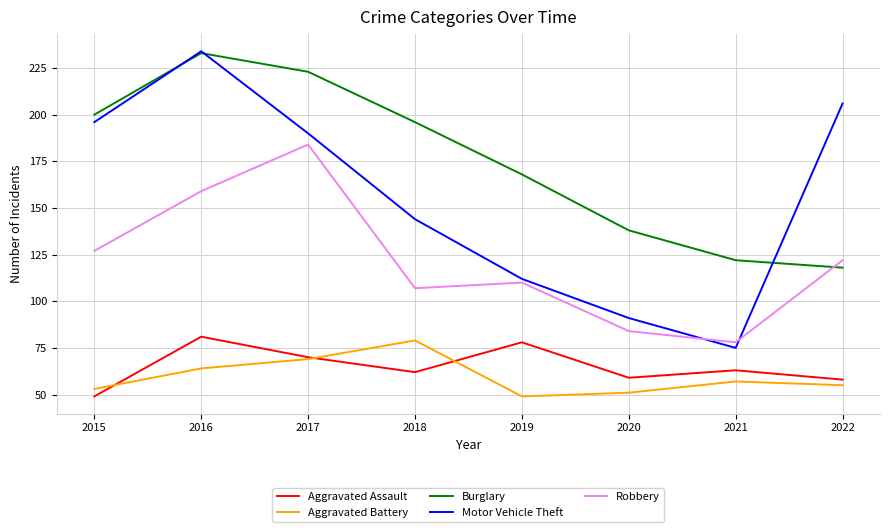

Reading left to right, transcribe all the data shown in this chart.

Aggravated Assault: 2015=49	2016=81	2017=70	2018=62	2019=78	2020=59	2021=63	2022=58
Aggravated Battery: 2015=53	2016=64	2017=69	2018=79	2019=49	2020=51	2021=57	2022=55
Burglary: 2015=200	2016=233	2017=223	2018=196	2019=168	2020=138	2021=122	2022=118
Motor Vehicle Theft: 2015=196	2016=234	2017=190	2018=144	2019=112	2020=91	2021=75	2022=206
Robbery: 2015=127	2016=159	2017=184	2018=107	2019=110	2020=84	2021=78	2022=122